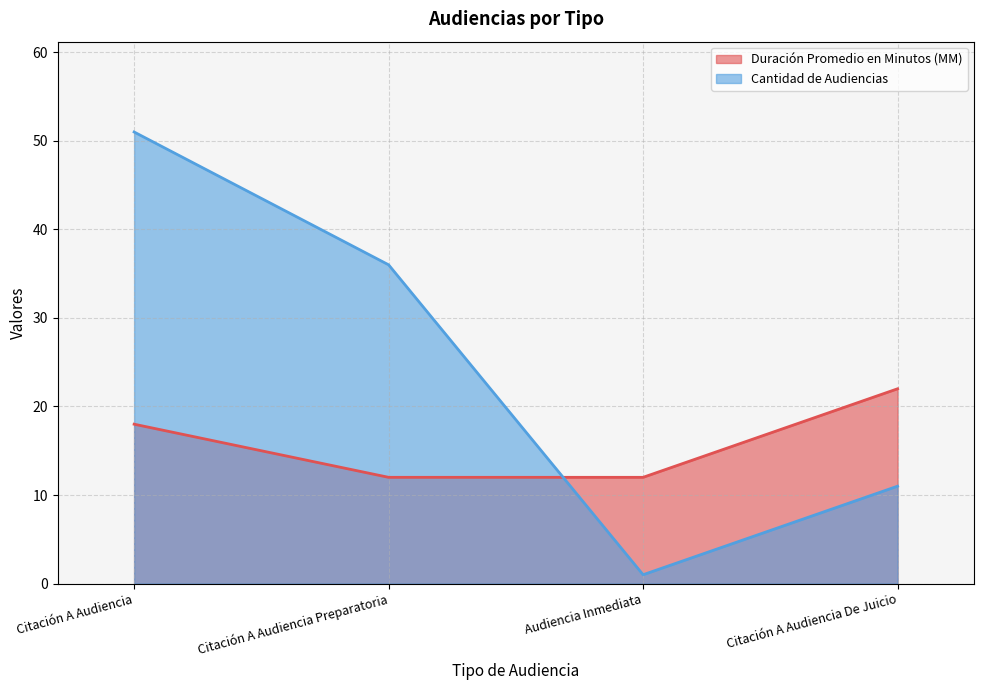

The value of Cantidad de Audiencias at Citación A Audiencia Preparatoria is 49. True or false?

False